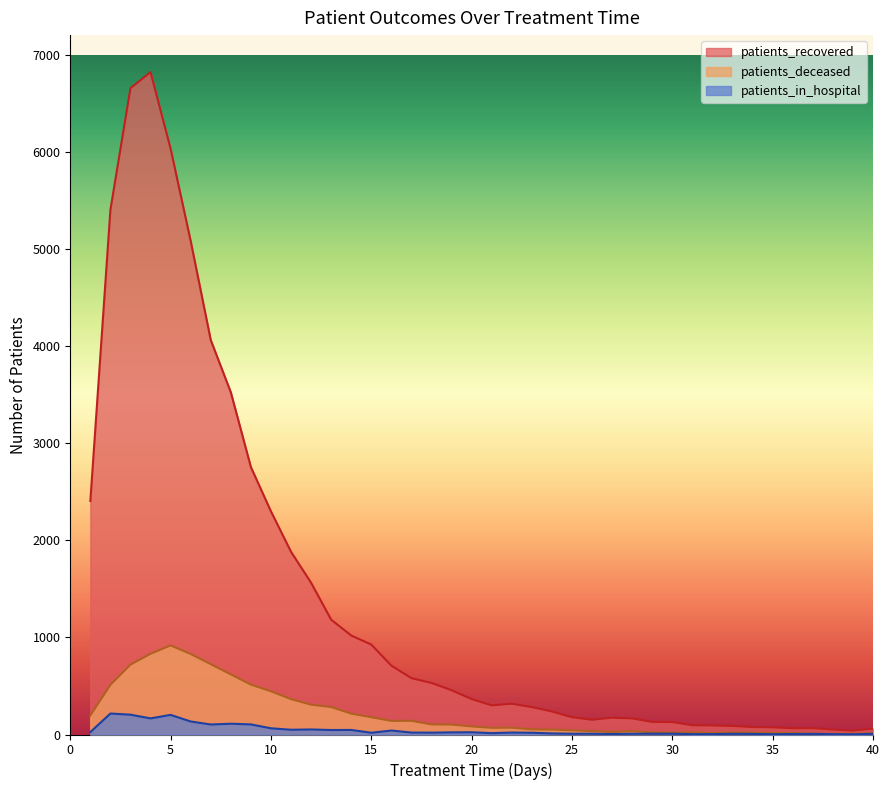

Which category has the lowest value in the patients_in_hospital series?

39